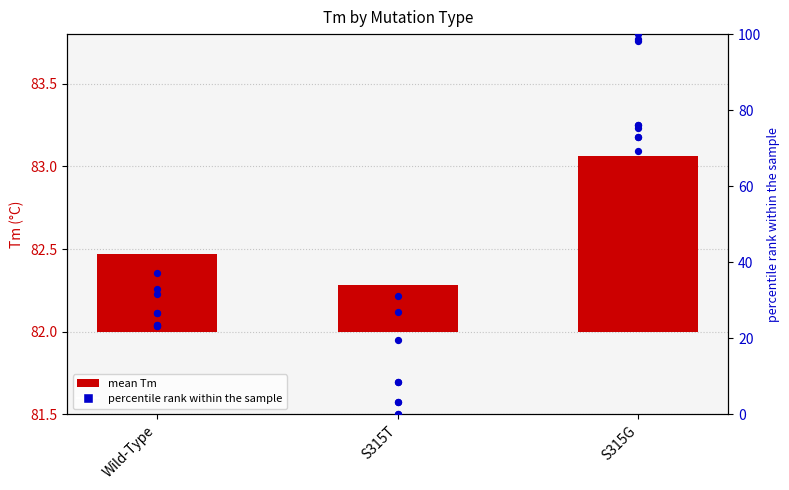

What is the change in value from Wild-Type to S315G?

+0.6